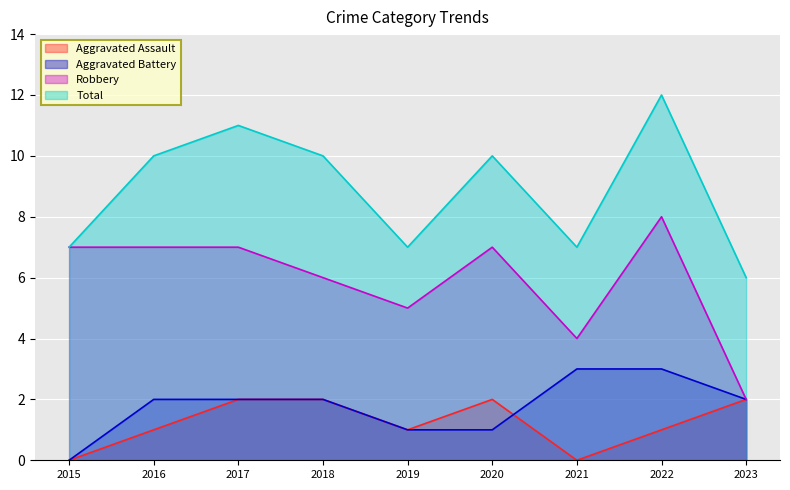

Where is Robbery nearest to the value 5?

2019